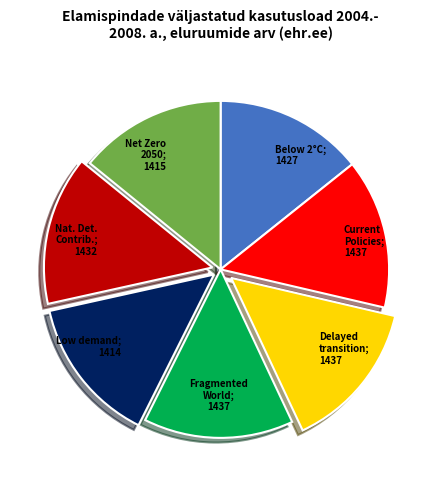

Is there any slice that represents more than half of the pie?

No